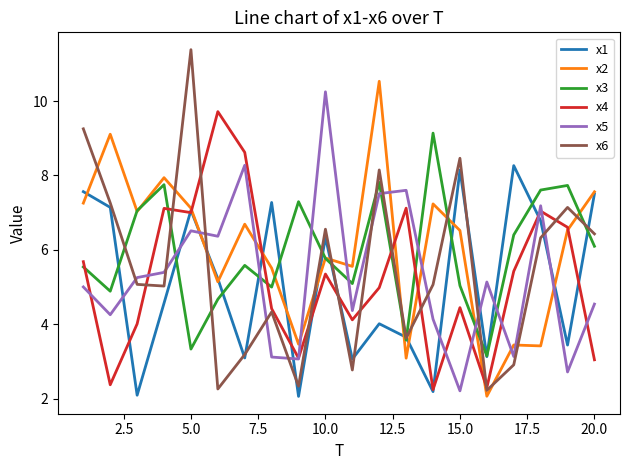

What is the highest value of the x6 series?

11.4